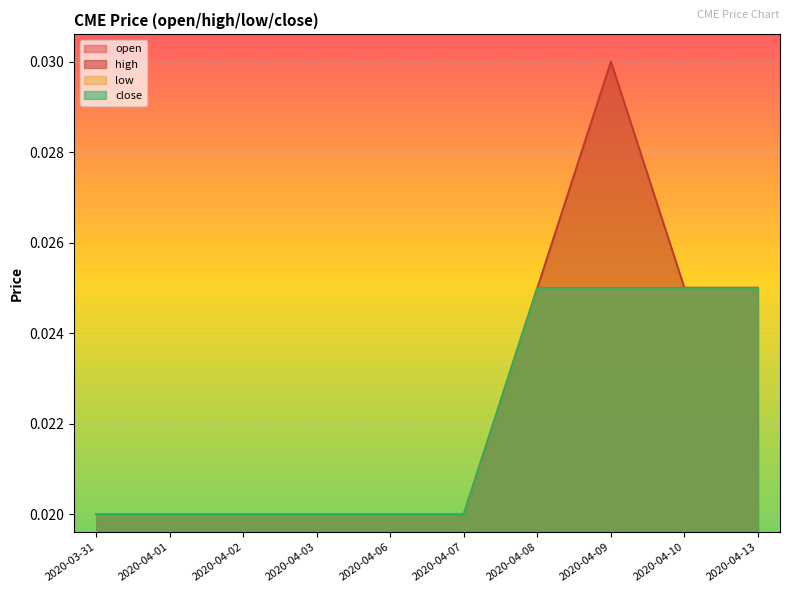

Which series has the widest spread of values?

high